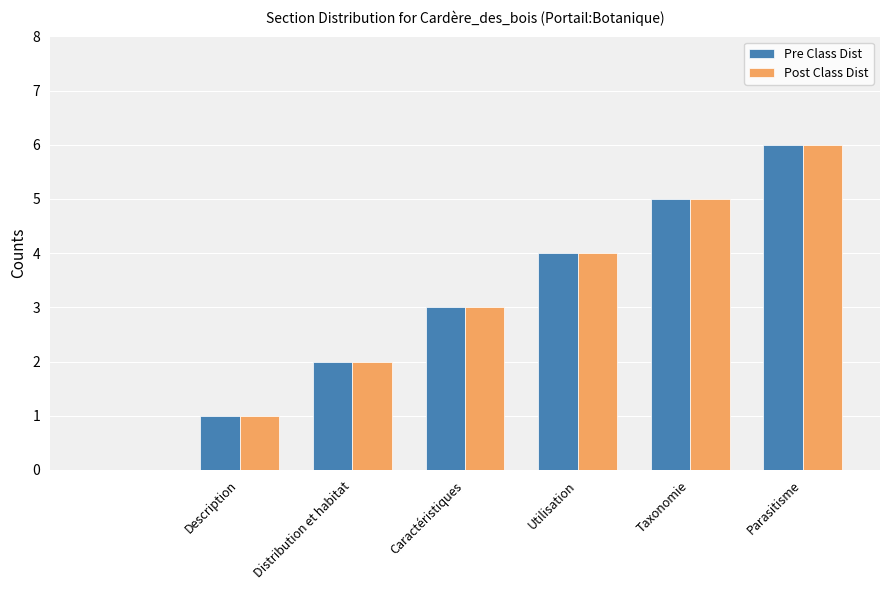

What is the maximum value for Post Class Dist?

6